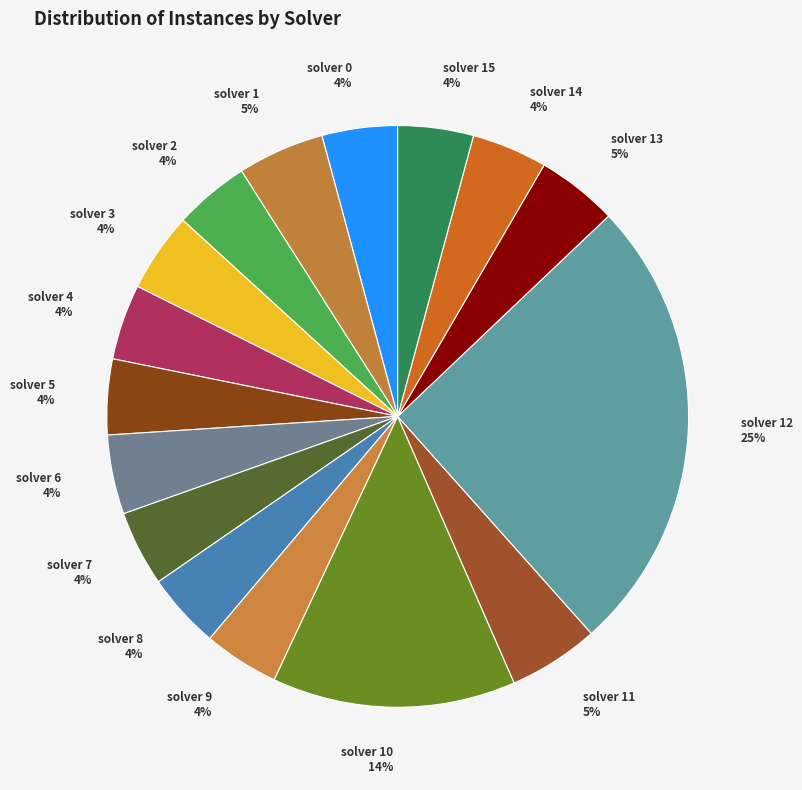

The solver 1 5% slice represents 5% of the pie. True or false?

True